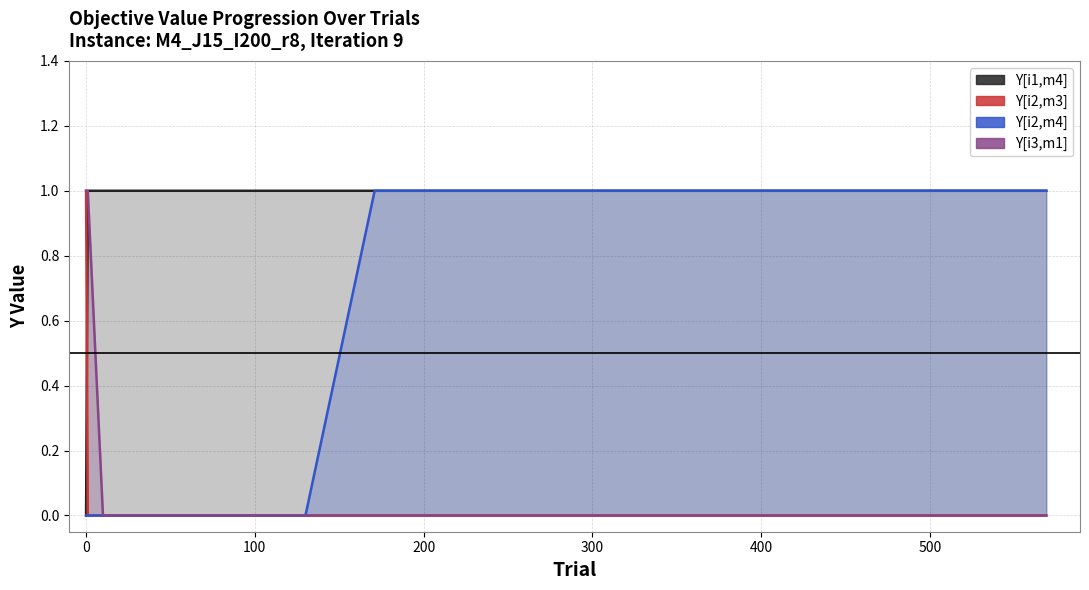

Which series has the largest range (max minus min)?

Y[i1,m4]